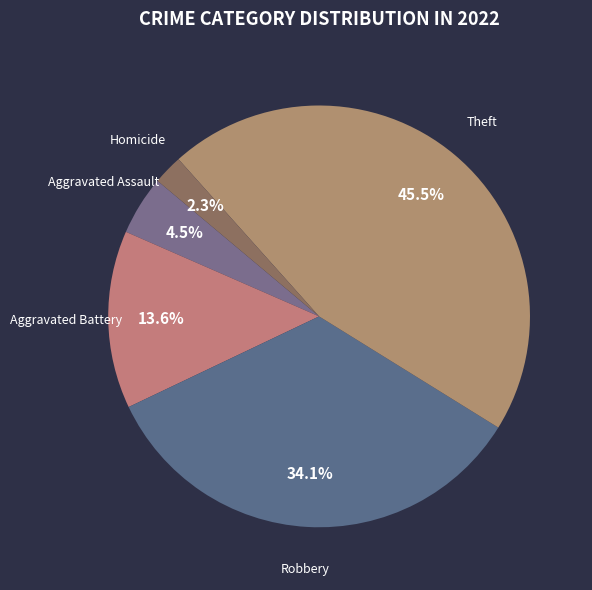

What is the largest slice in the pie chart?

Theft